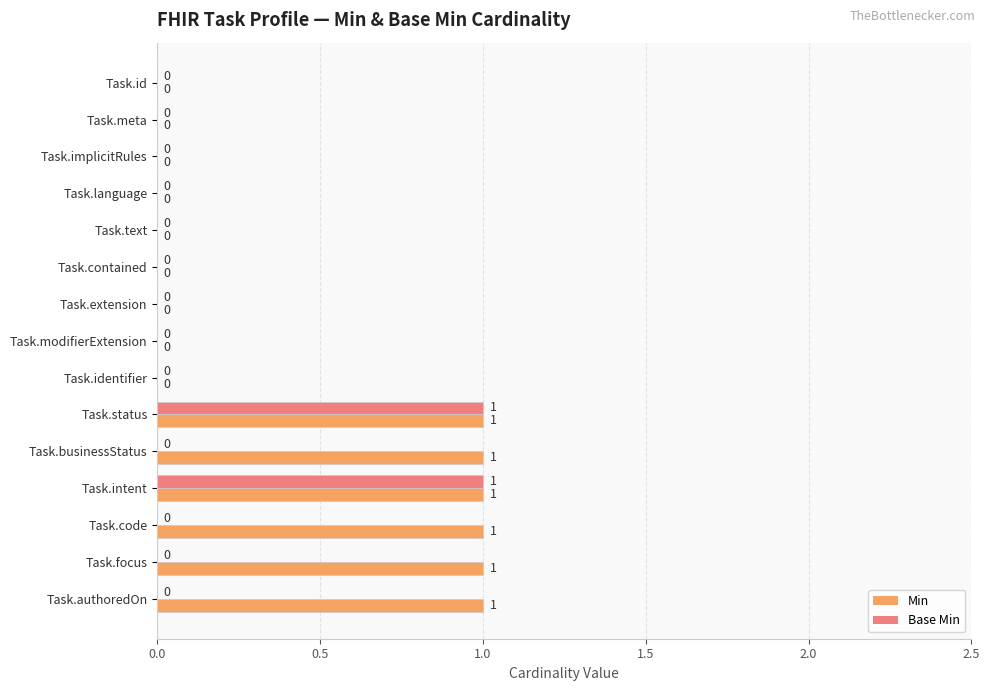

The Base Min series shows 2 at Task.status. True or false?

False